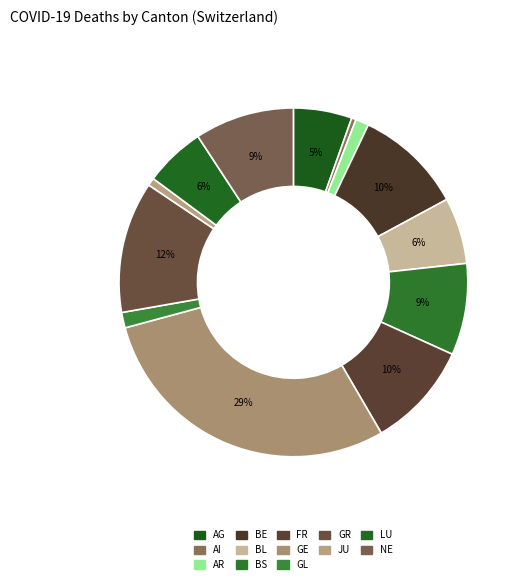

What portion of the pie excludes BE?

90.0%